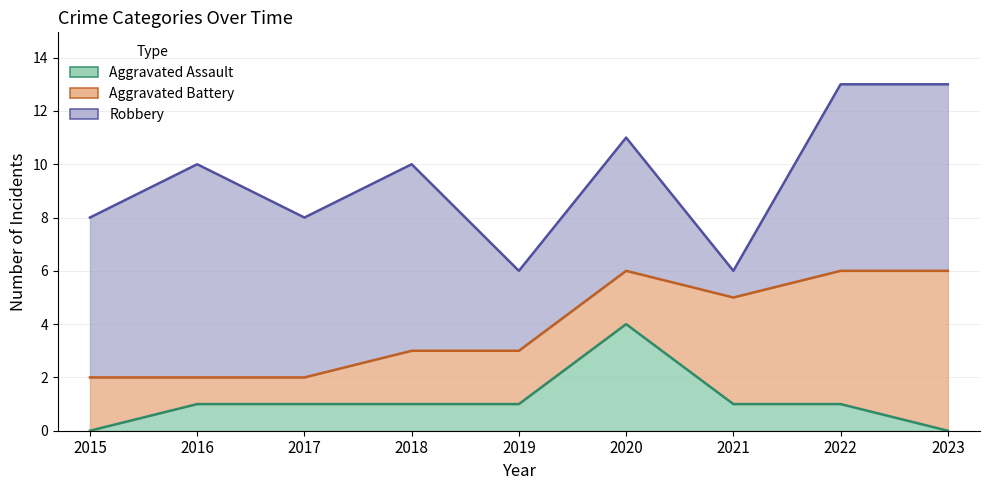

What is the value of the Aggravated Assault point at the 7th from the left?

1